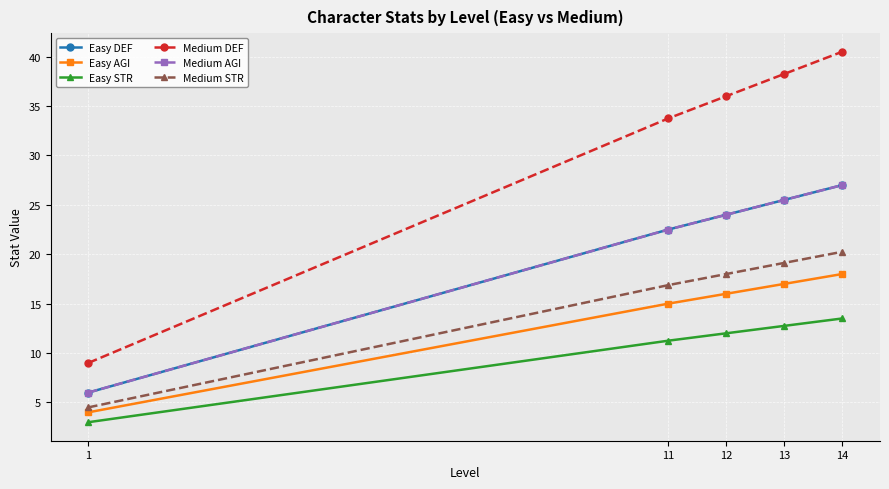

Is this an area chart (filled region under the line)?

No